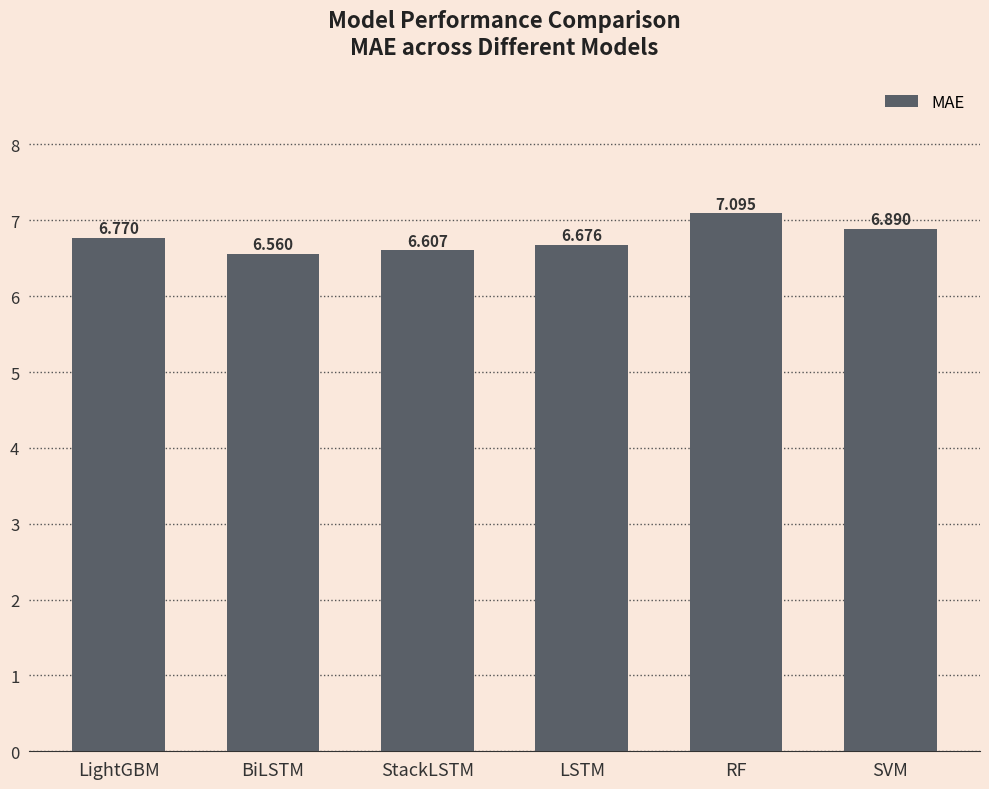

What is the label of the 3rd bar from the right?

LSTM